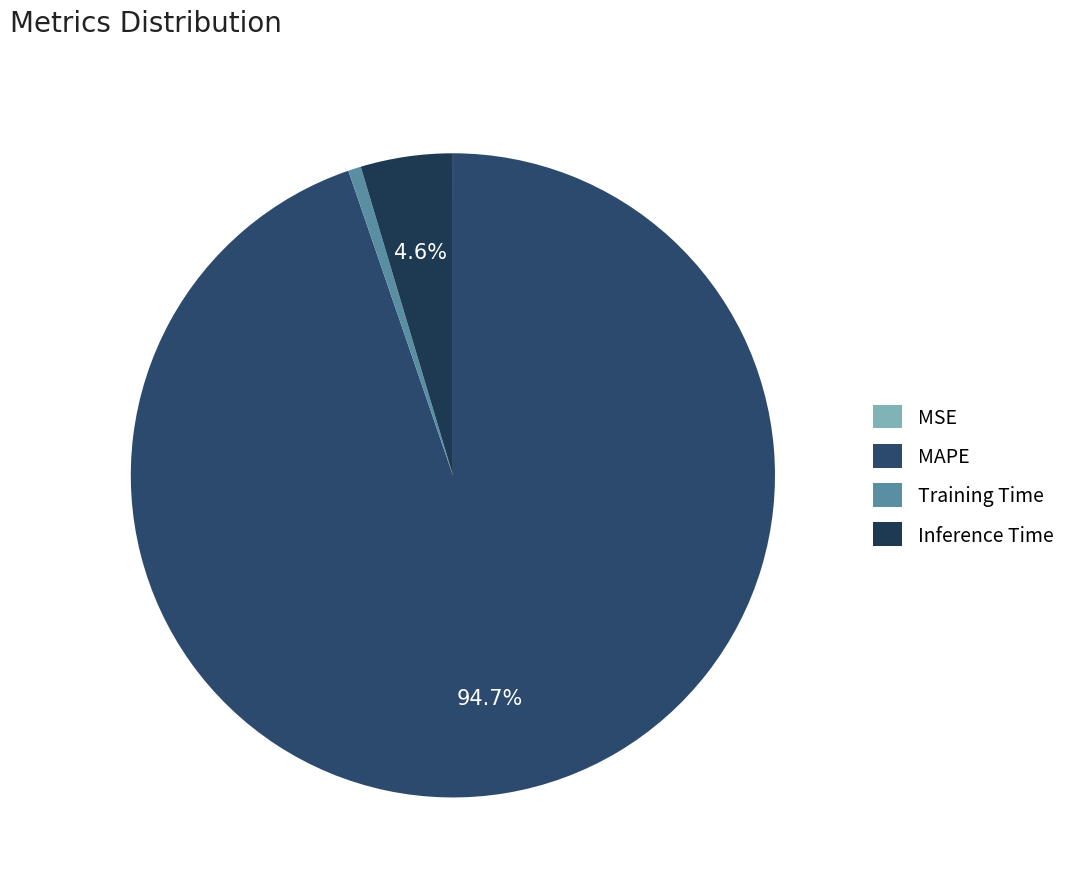

Count the number of slices in the pie.

4